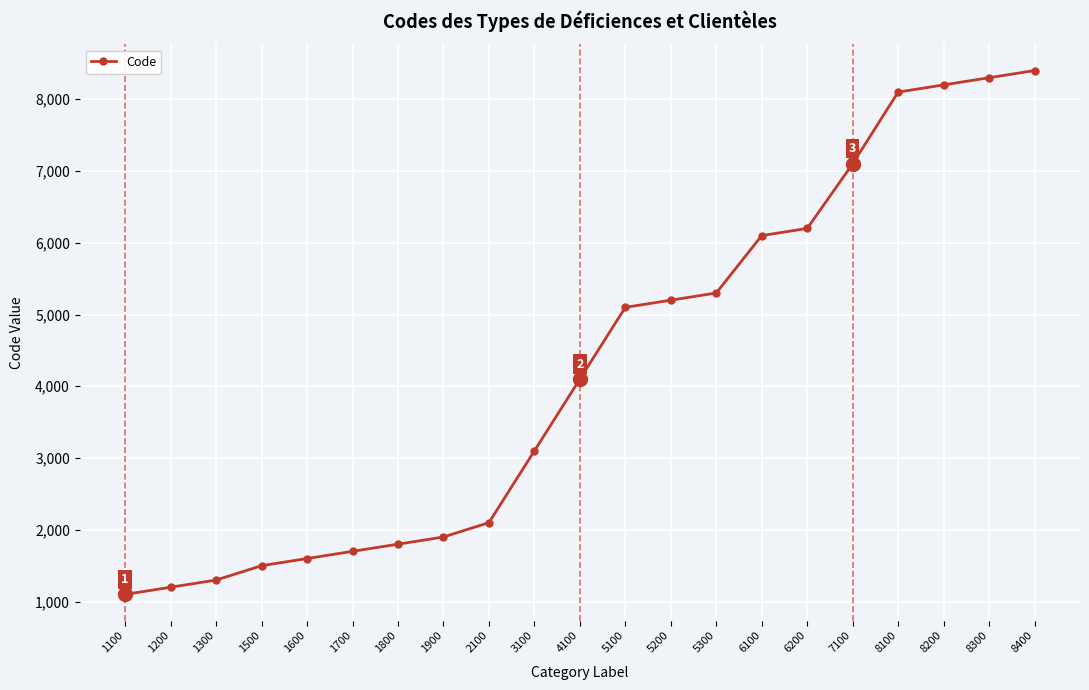

Which label corresponds to the smallest value in the chart?

1100